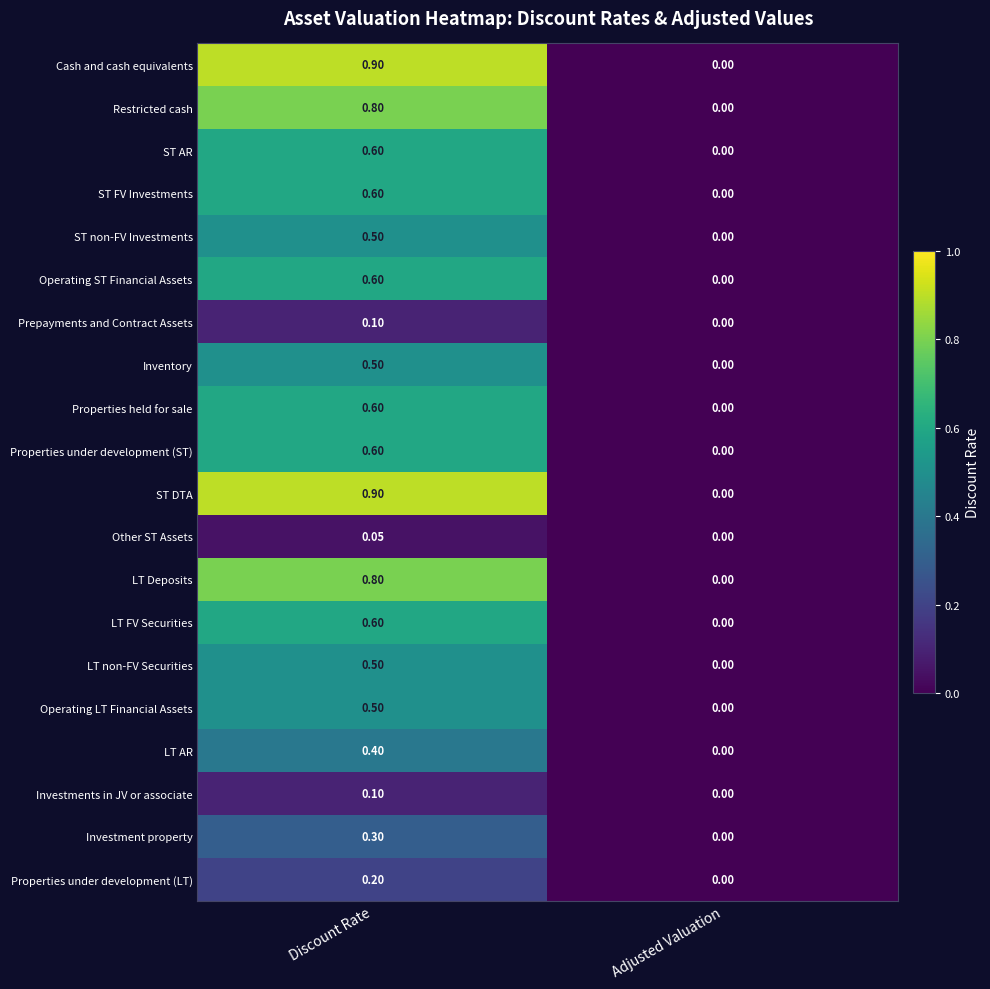

Which label corresponds to the largest value in the chart?

Discount Rate